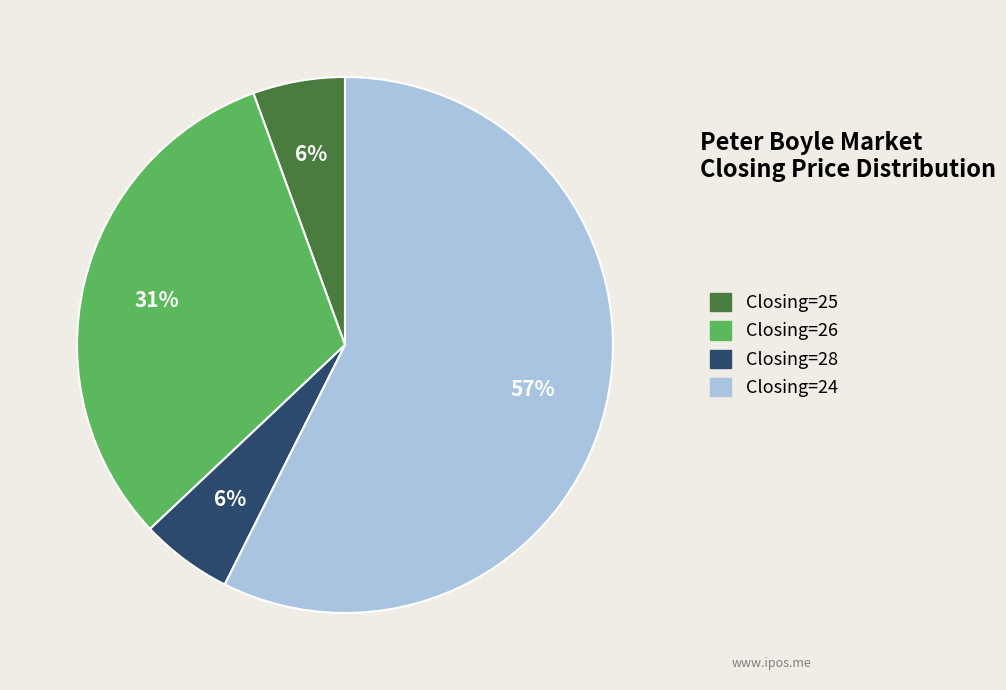

Does any single category account for the majority?

Yes